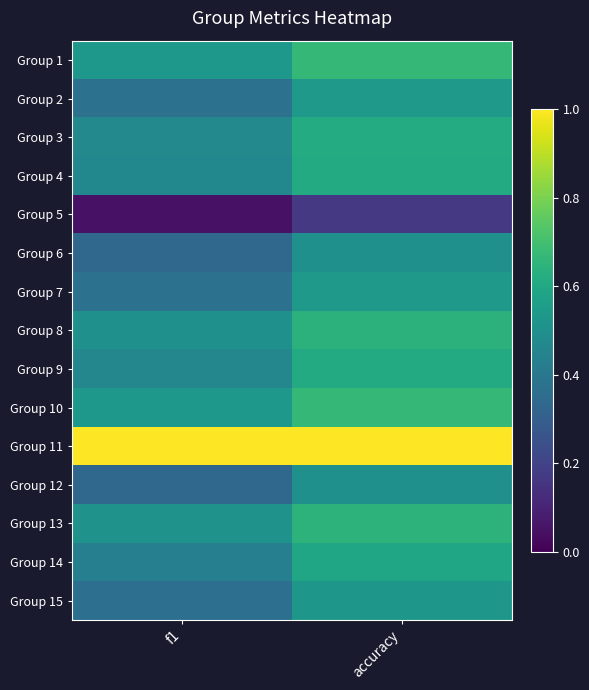

Which series has the largest range (max minus min)?

Group 6